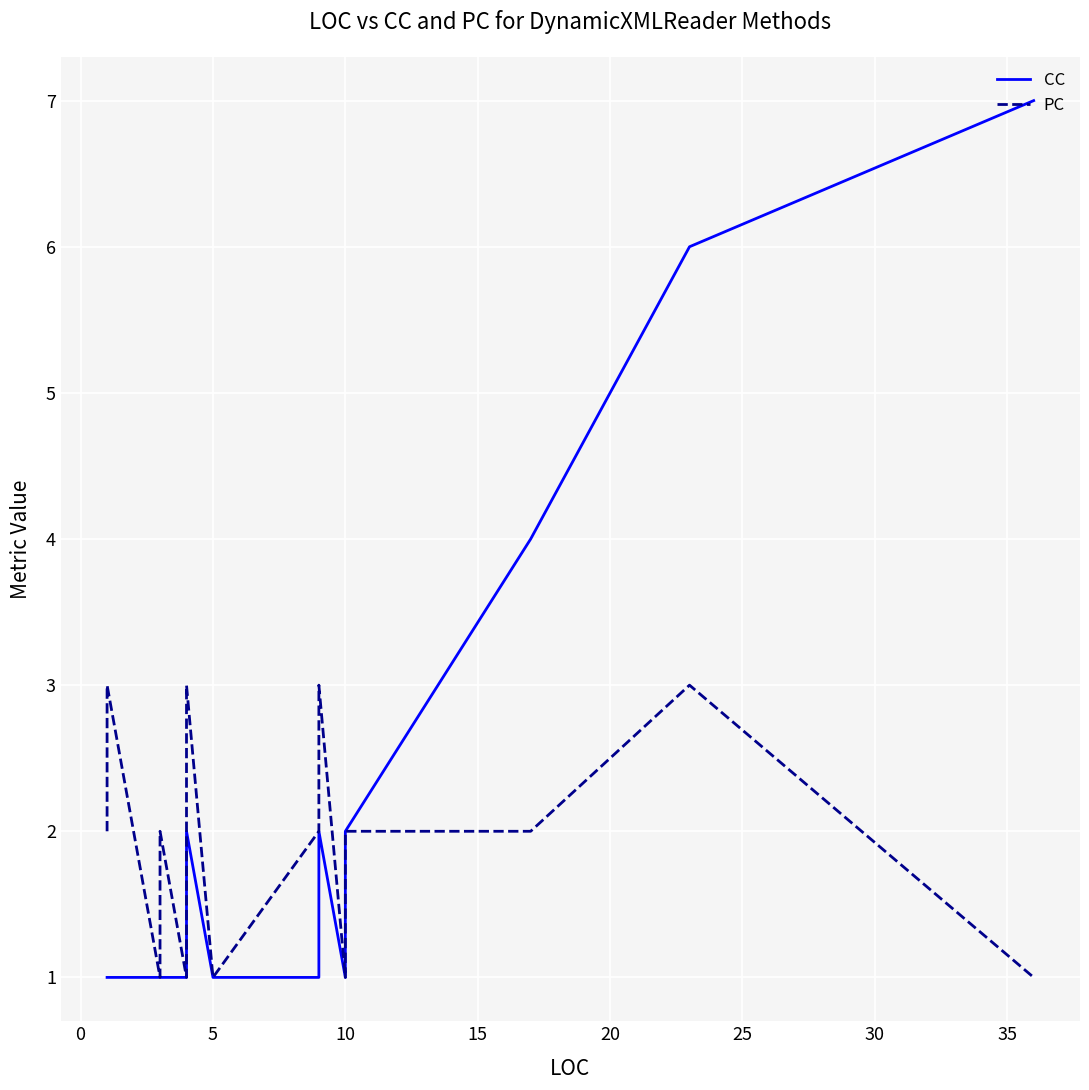

True or false: CC and PC intersect in this chart.

False